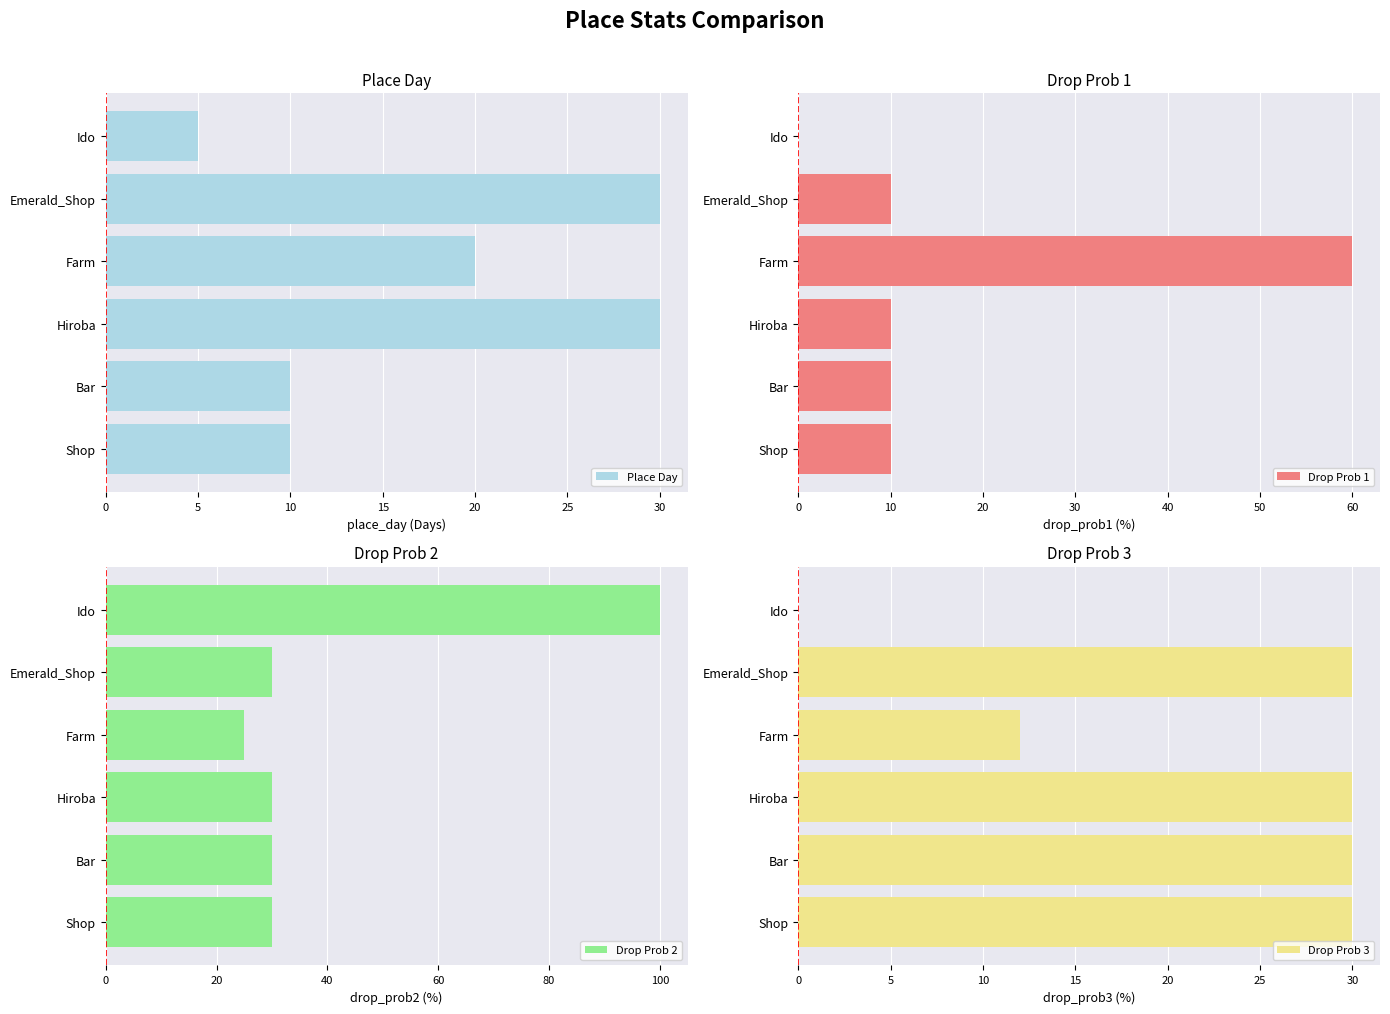

How many bars are there in total?

24